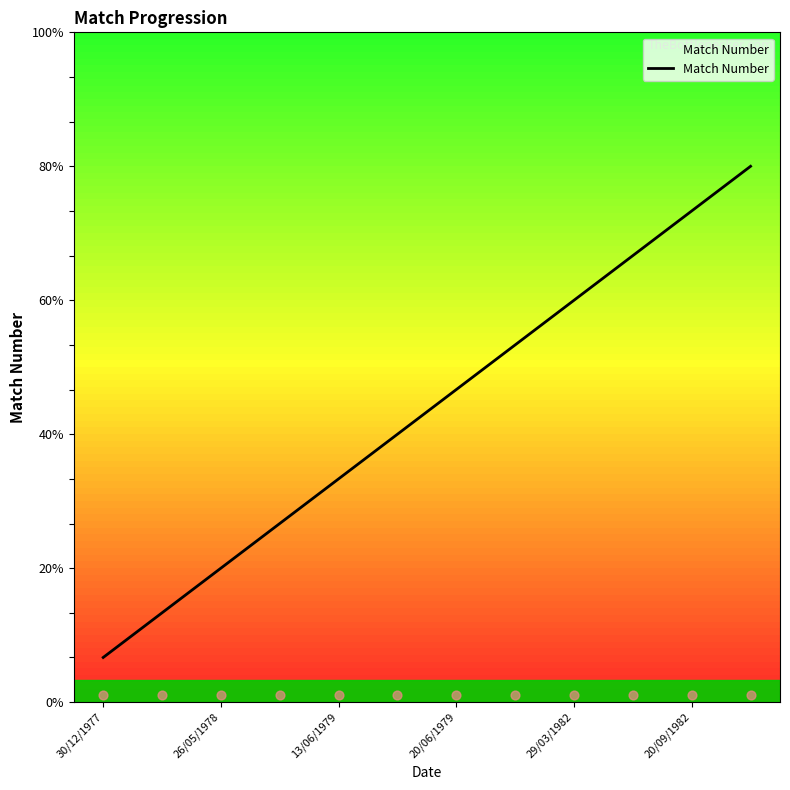

Which has a higher value, 20/06/1979 or 11?

11